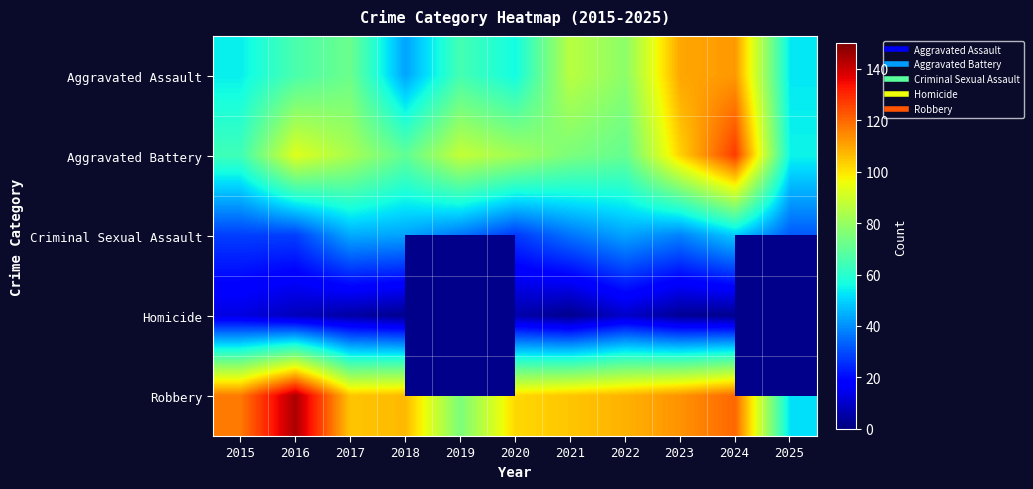

Which label corresponds to the smallest value in the chart?

2018